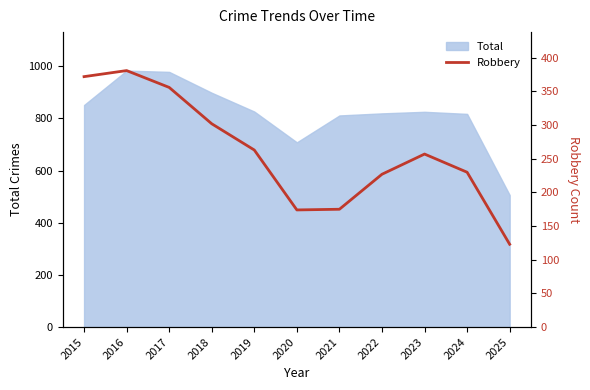

At which label does Total reach its minimum?

2025